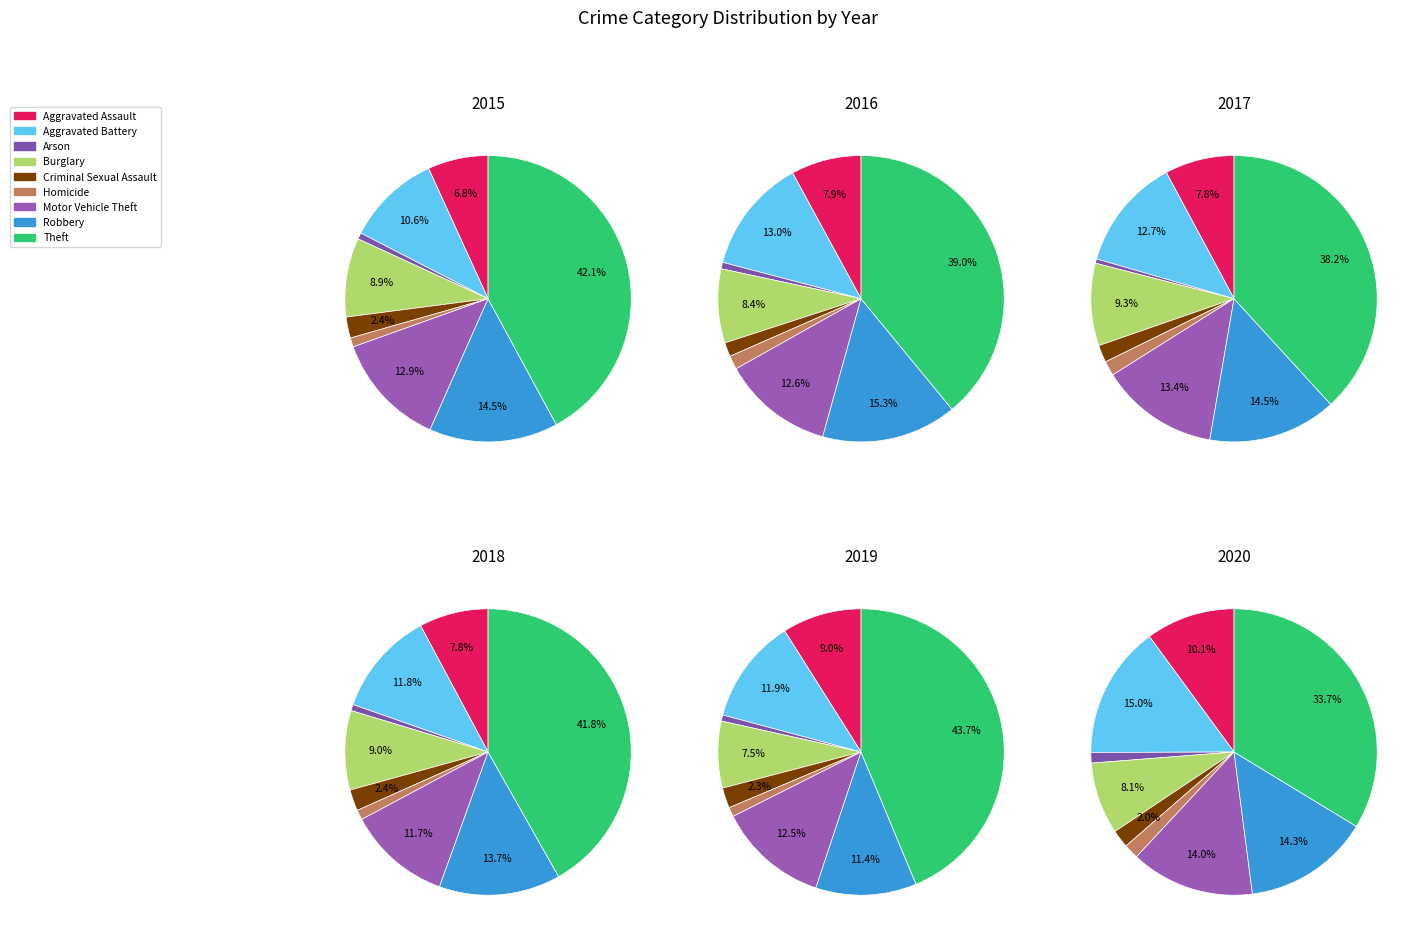

Which category has the smallest portion of the pie?

Arson